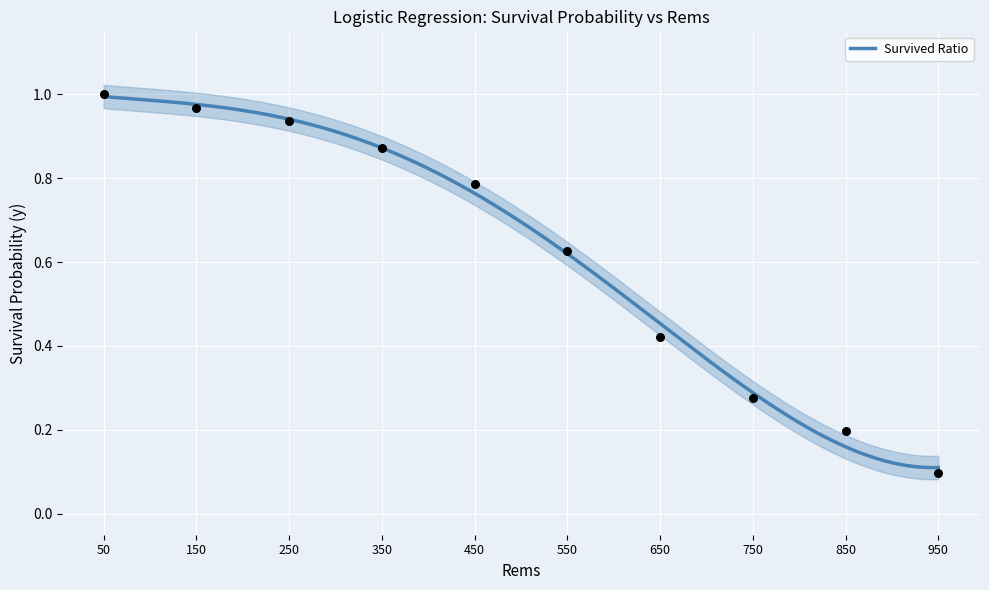

What is the change in value from 750 to 950?

-0.2